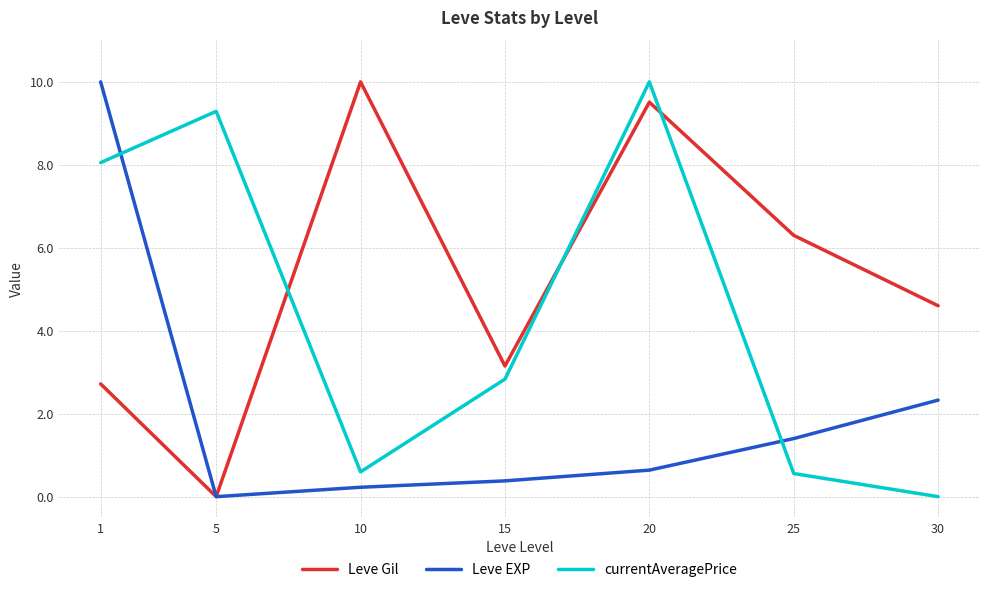

What is the greatest value displayed?

10.0